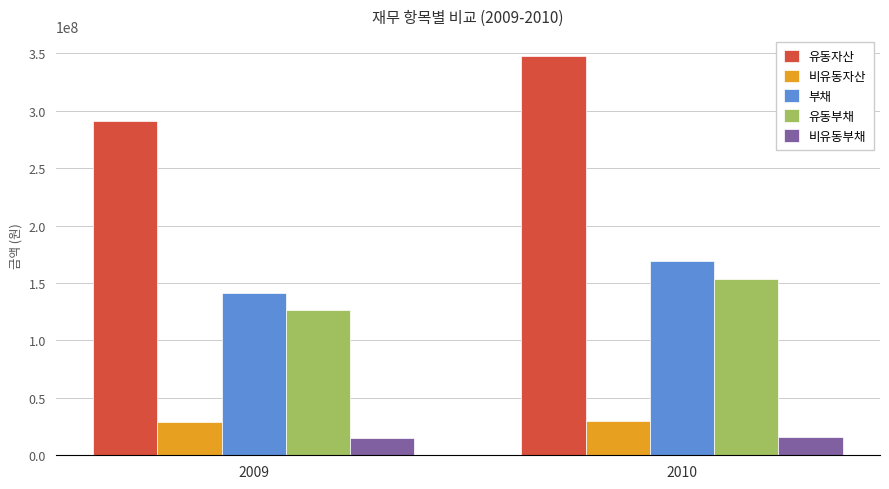

What are all the series names shown in the legend?

유동자산, 비유동자산, 부채, 유동부채, 비유동부채